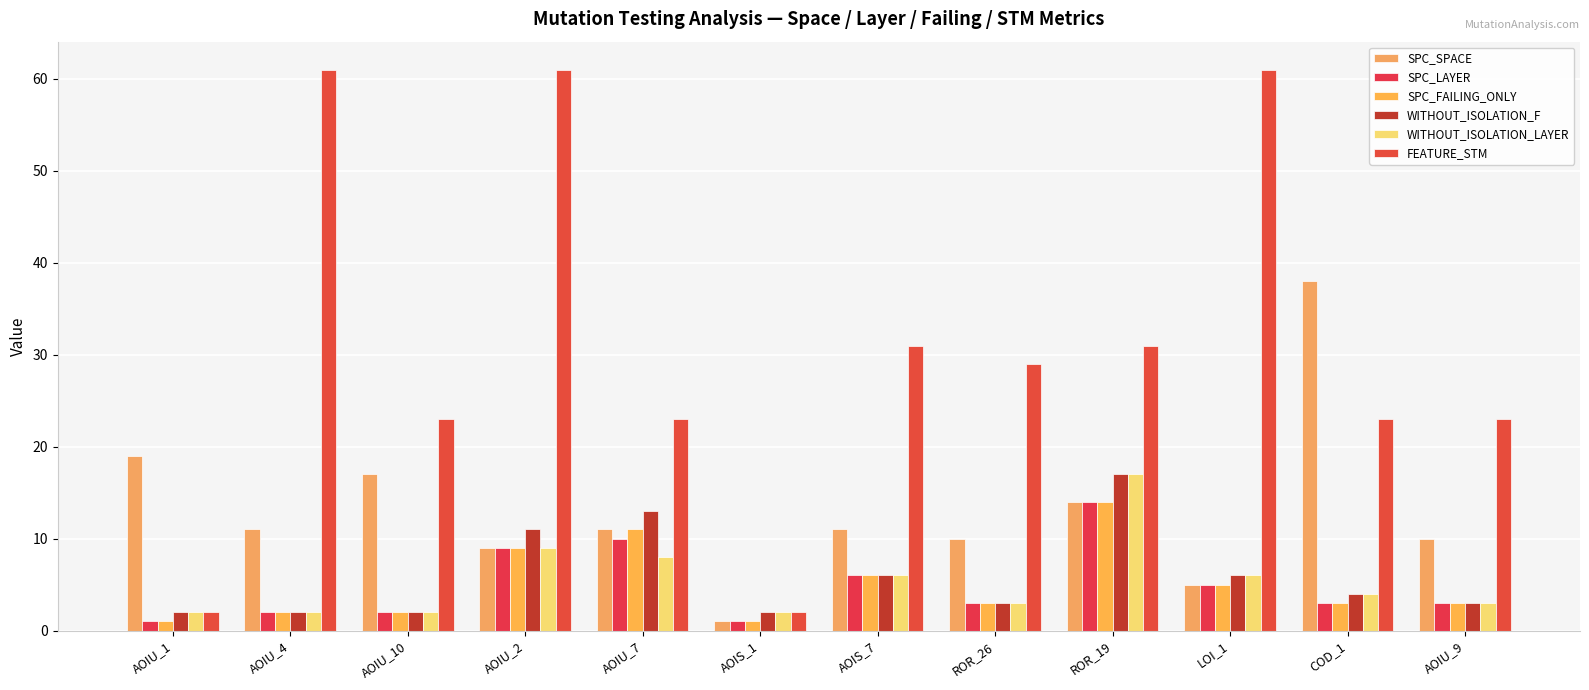

Reading left to right, list all the values displayed in this chart.

SPC_SPACE: AOIU_1=19	AOIU_4=11	AOIU_10=17	AOIU_2=9	AOIU_7=11	AOIS_1=1	AOIS_7=11	ROR_26=10	ROR_19=14	LOI_1=5	COD_1=38	AOIU_9=10
SPC_LAYER: AOIU_1=1	AOIU_4=2	AOIU_10=2	AOIU_2=9	AOIU_7=10	AOIS_1=1	AOIS_7=6	ROR_26=3	ROR_19=14	LOI_1=5	COD_1=3	AOIU_9=3
SPC_FAILING_ONLY: AOIU_1=1	AOIU_4=2	AOIU_10=2	AOIU_2=9	AOIU_7=11	AOIS_1=1	AOIS_7=6	ROR_26=3	ROR_19=14	LOI_1=5	COD_1=3	AOIU_9=3
WITHOUT_ISOLATION_F: AOIU_1=2	AOIU_4=2	AOIU_10=2	AOIU_2=11	AOIU_7=13	AOIS_1=2	AOIS_7=6	ROR_26=3	ROR_19=17	LOI_1=6	COD_1=4	AOIU_9=3
WITHOUT_ISOLATION_LAYER: AOIU_1=2	AOIU_4=2	AOIU_10=2	AOIU_2=9	AOIU_7=8	AOIS_1=2	AOIS_7=6	ROR_26=3	ROR_19=17	LOI_1=6	COD_1=4	AOIU_9=3
FEATURE_STM: AOIU_1=2	AOIU_4=61	AOIU_10=23	AOIU_2=61	AOIU_7=23	AOIS_1=2	AOIS_7=31	ROR_26=29	ROR_19=31	LOI_1=61	COD_1=23	AOIU_9=23